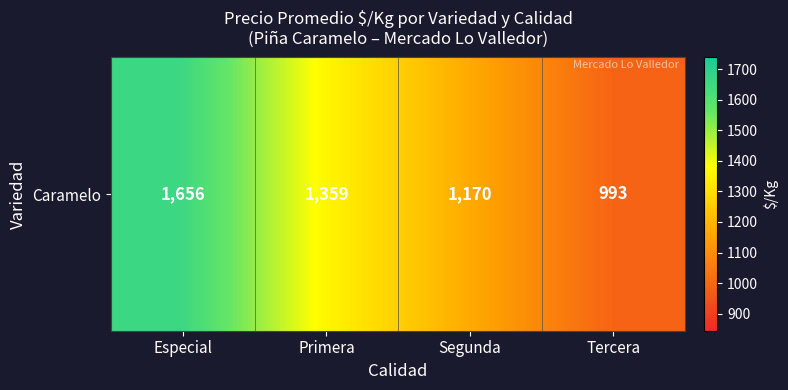

The chart shows a value of 1006.0 at Especial. True or false?

False